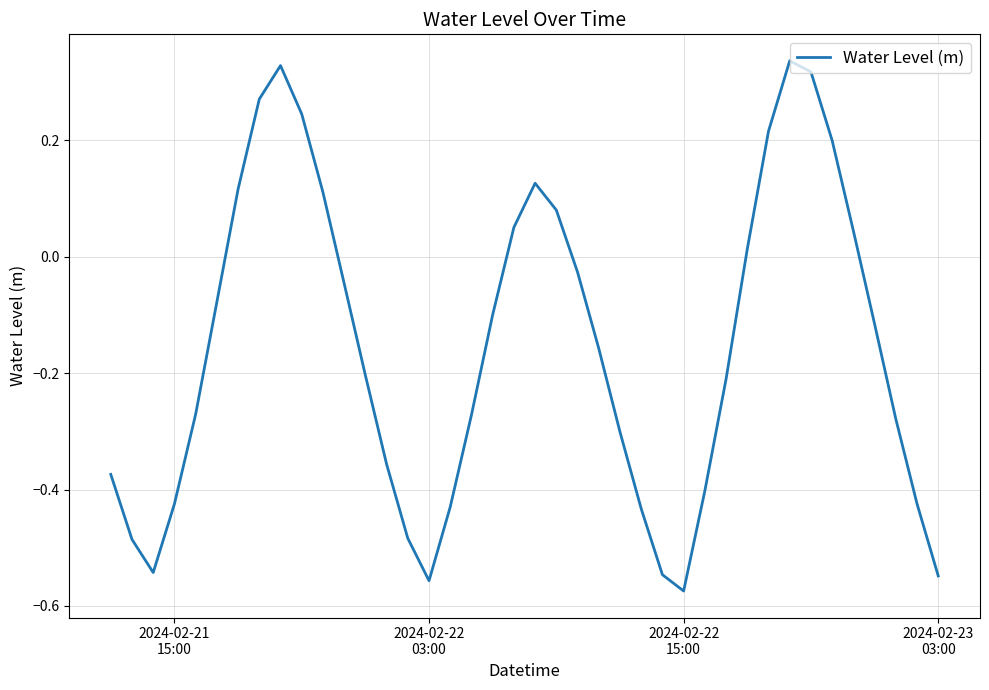

How many values are below zero?

26